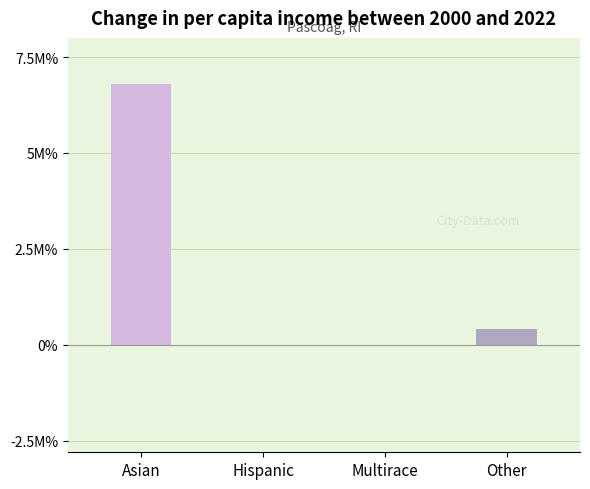

Is it true that the value at Multirace is 0.0?

True